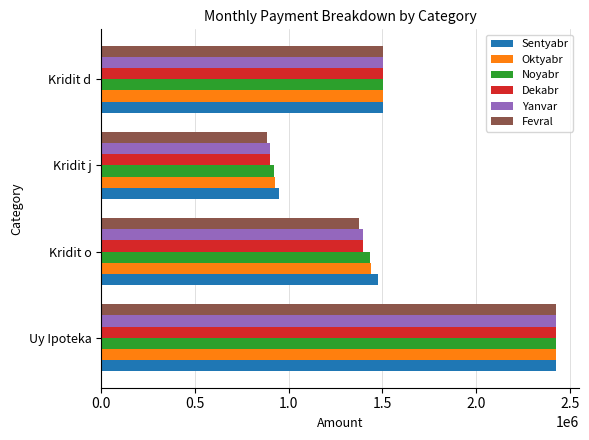

What is the maximum value for Sentyabr?

2425290.7